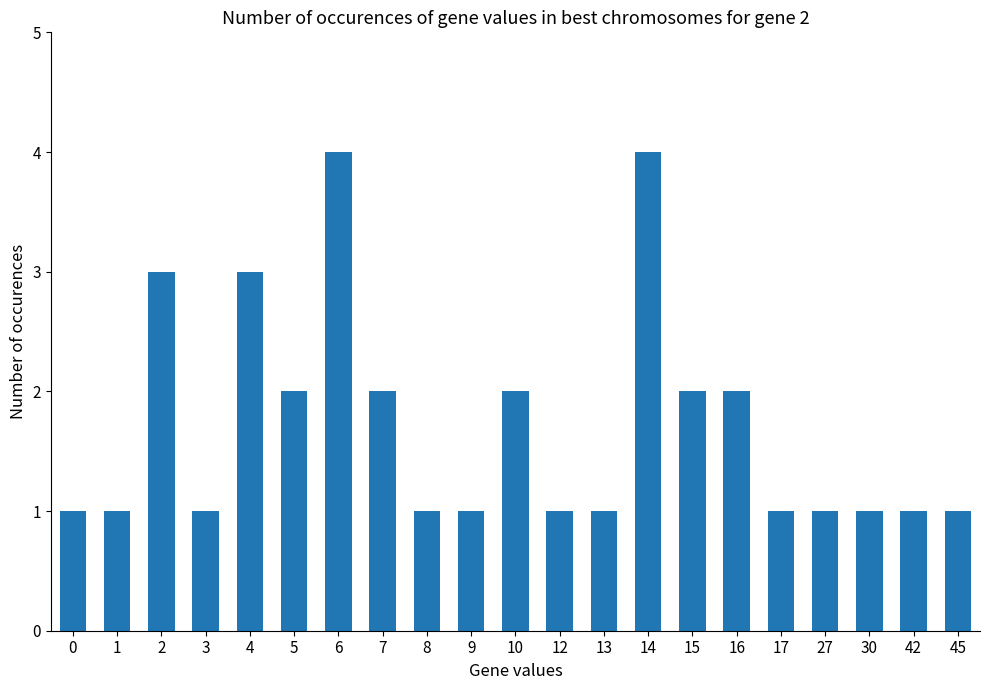

What is the value of the 11th bar from the left?

2